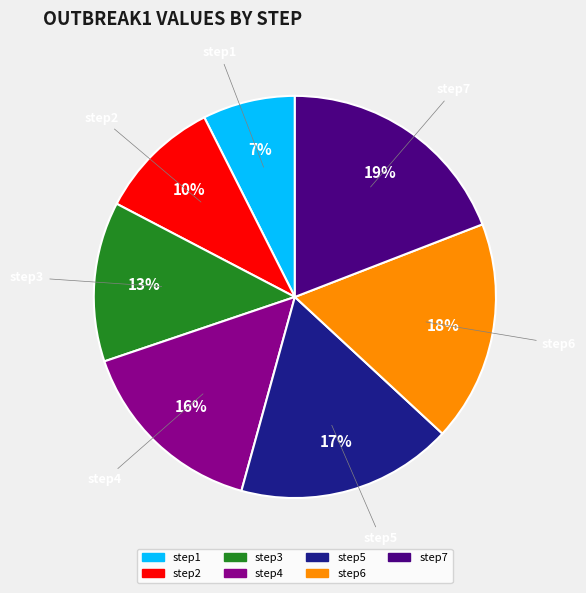

Combined, do step1 and step4 account for over 50%?

No